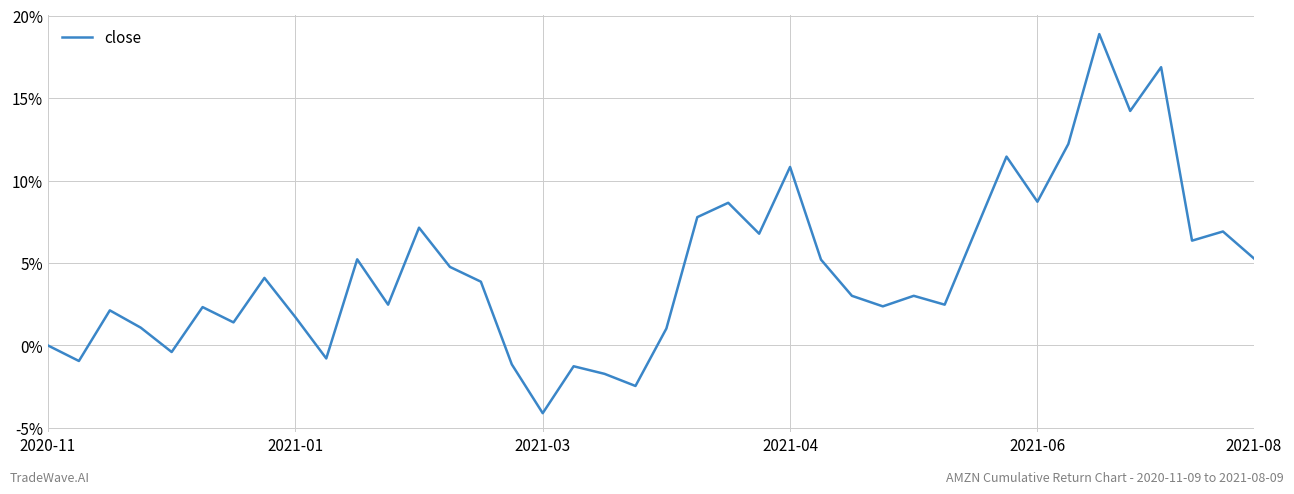

What is the difference between the maximum and minimum values?

23.0